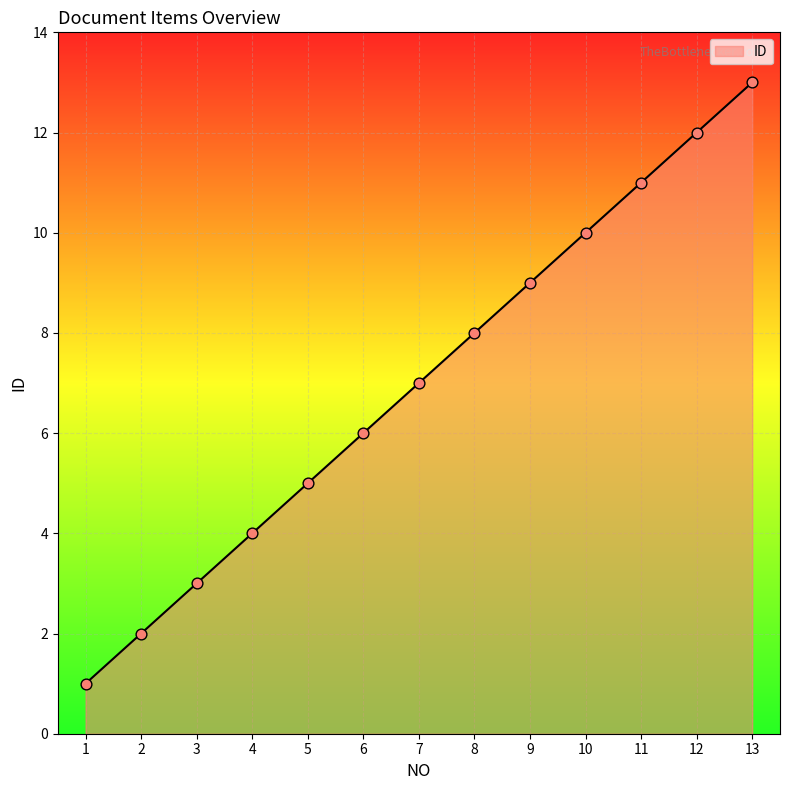

What is the change in value from 3 to 4?

+1